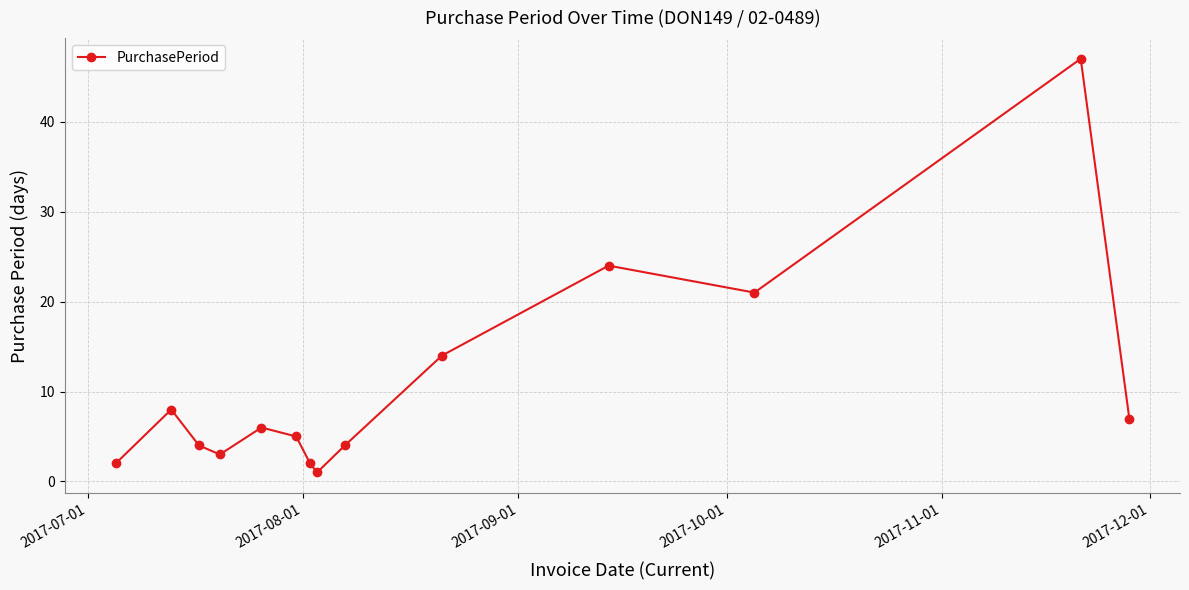

What is the value of the 10th point from the left?

14